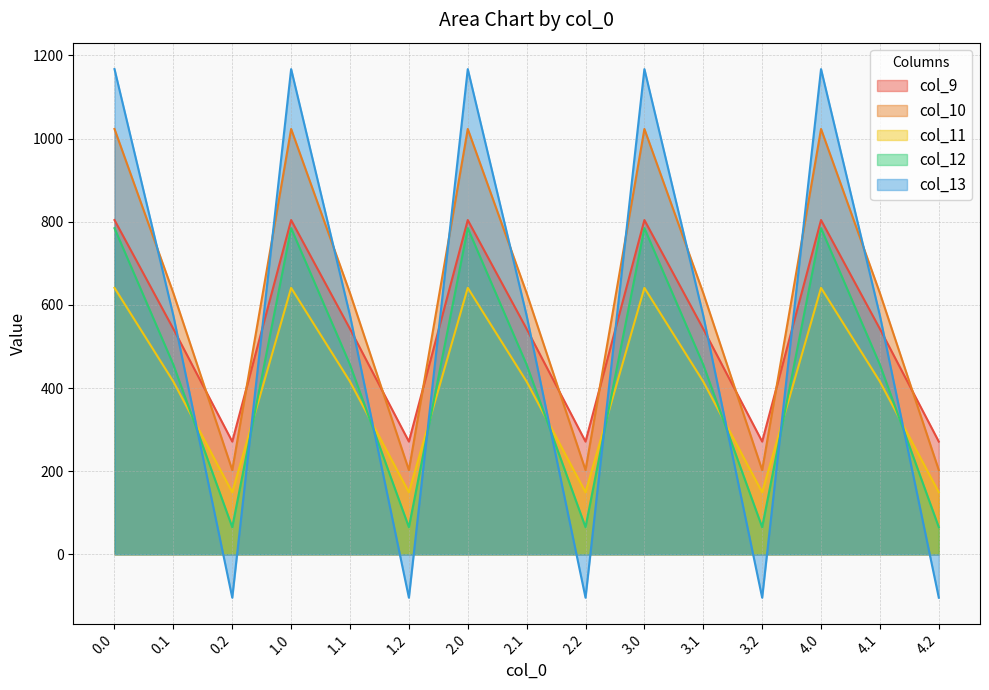

At which label is col_9 closest to 537?

0.1